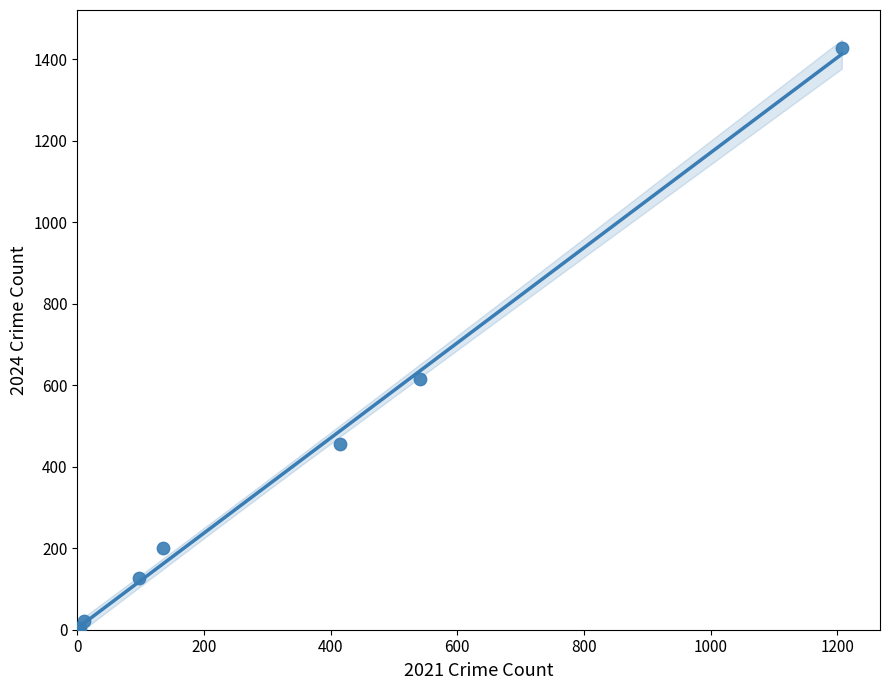

What Y value in the scatter plot is closest to 714?

615